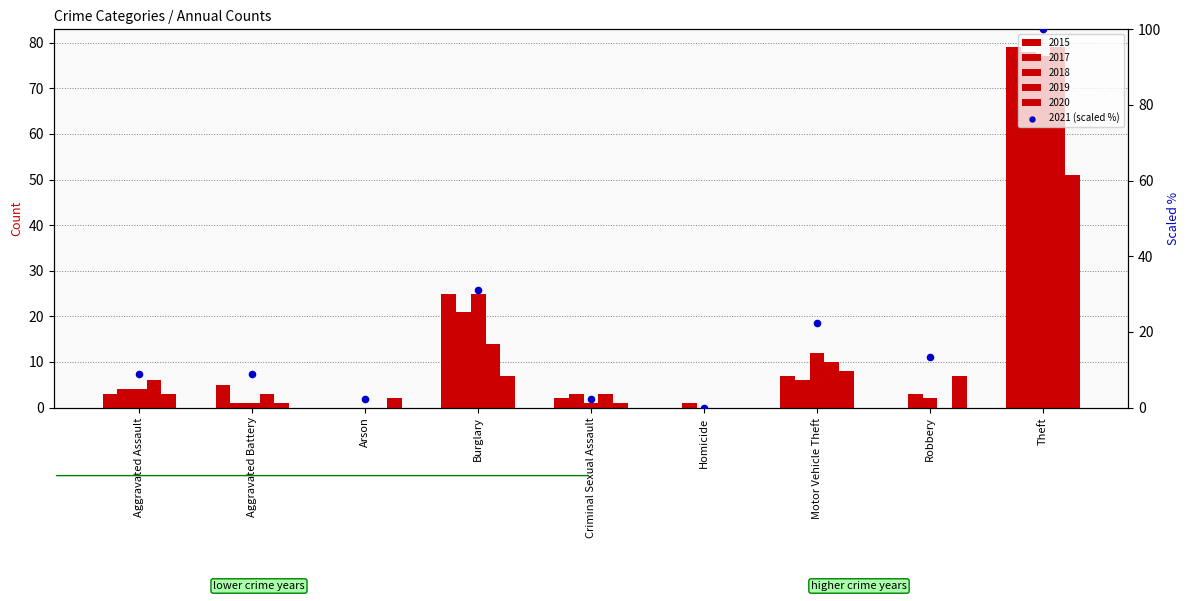

Which has a higher value, Theft or Burglary?

Theft